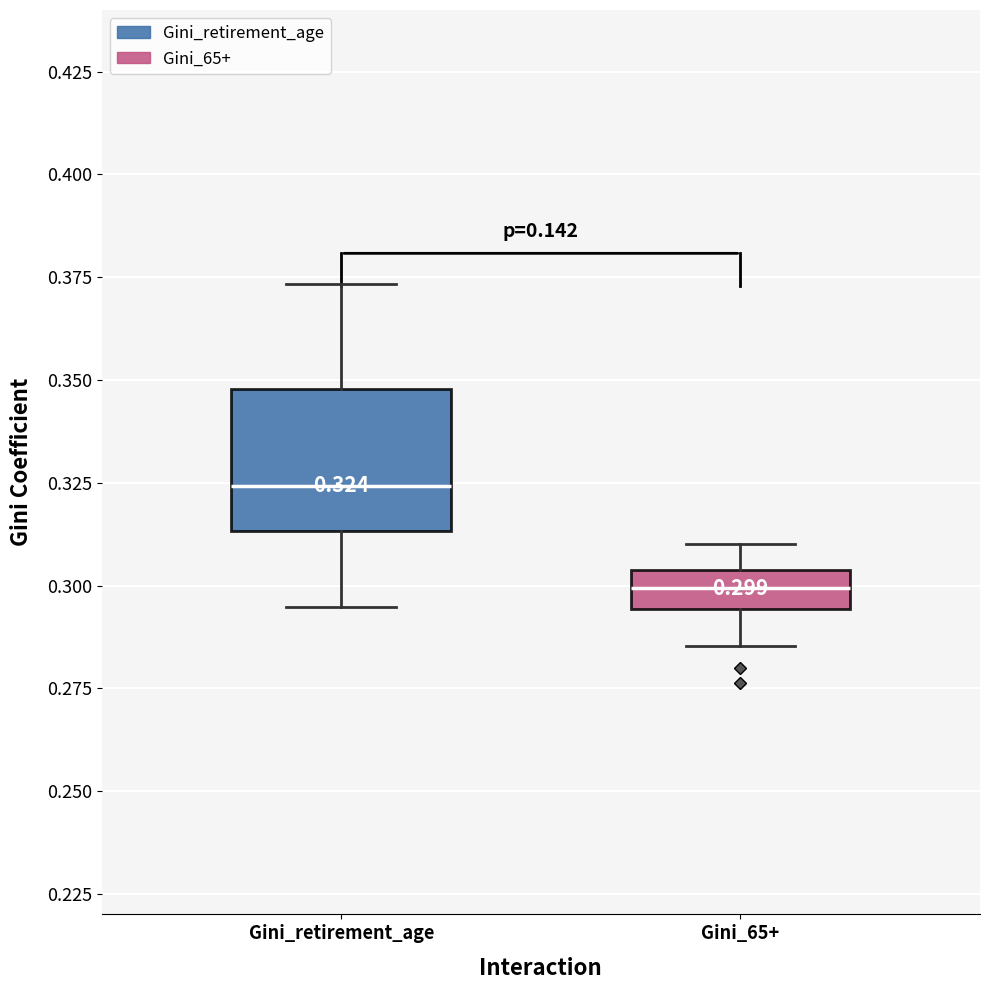

Which box's median line is the highest?

Gini_retirement_age